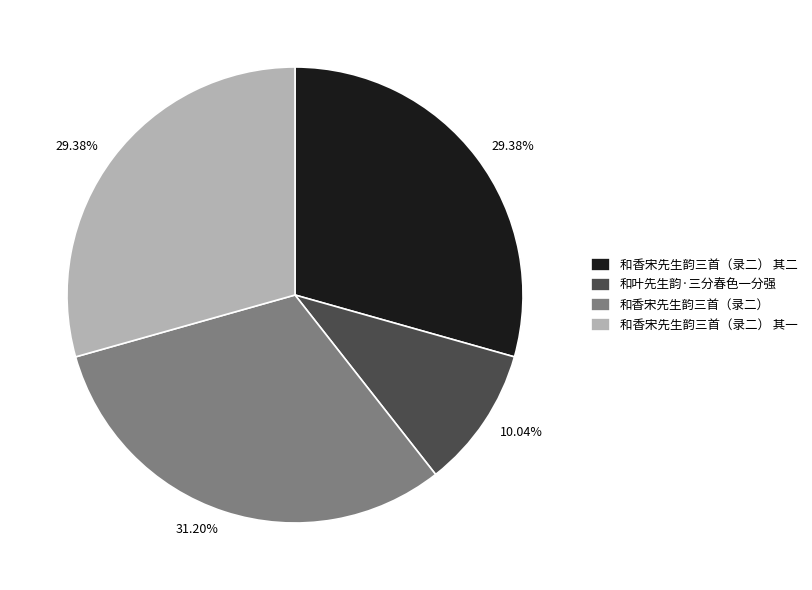

To the nearest percent, what is the difference between the largest and smallest slice percentages?

21%